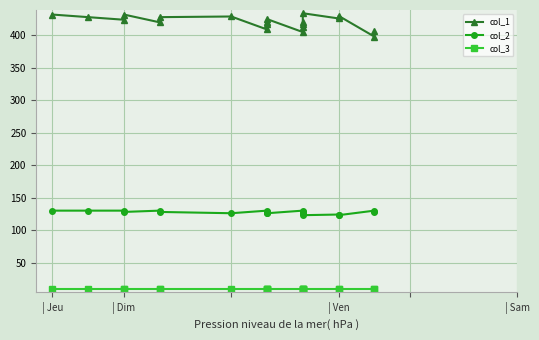

What is the value of the col_3 point at the 20th from the left?

10